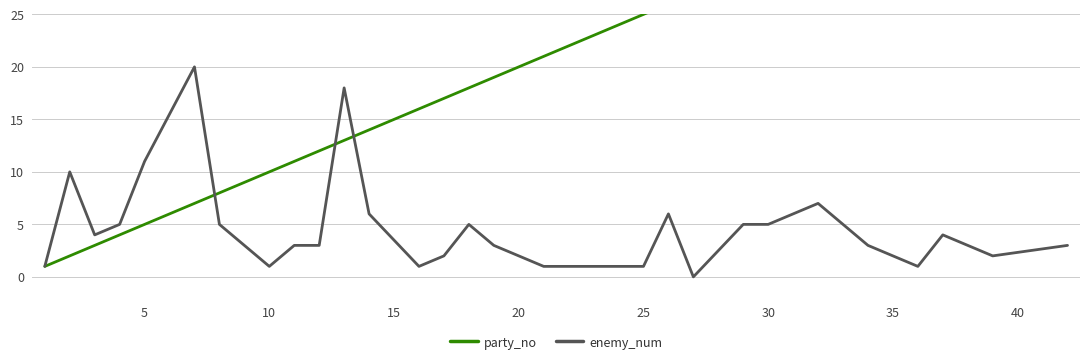

Reading left to right, what are all the values shown in this chart?

party_no: 1	2	3	4	5	7	8	10	11	12	13	14	16	17	18	19	20	21	24	25	26	27	29	30	32	34	36	37	38	39	42
enemy_num: 1	10	4	5	11	20	5	1	3	3	18	6	1	2	5	3	2	1	1	1	6	0	5	5	7	3	1	4	3	2	3